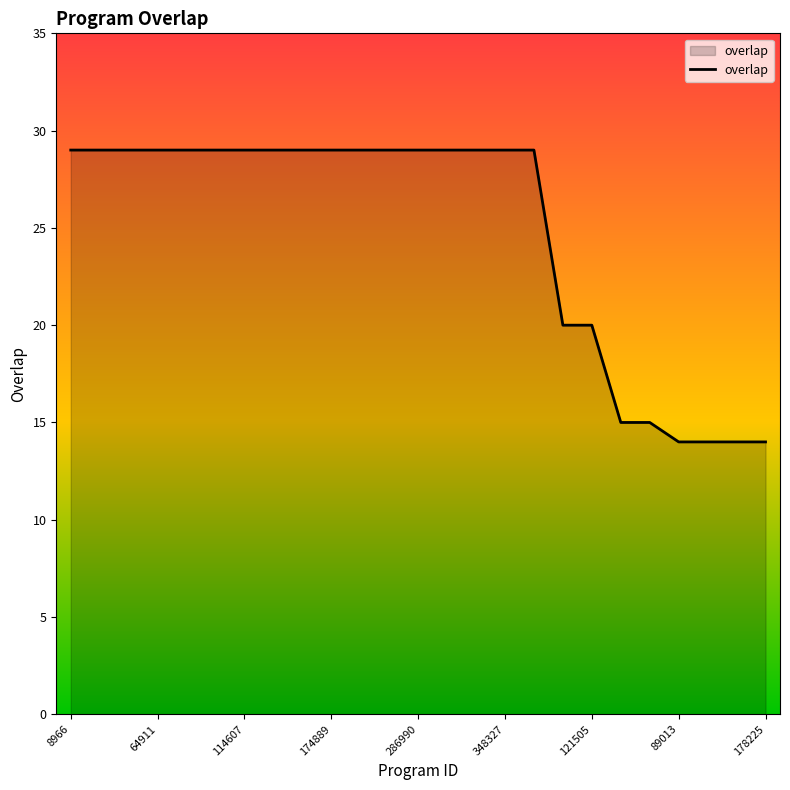

What is the difference between the second highest and minimum values?

15